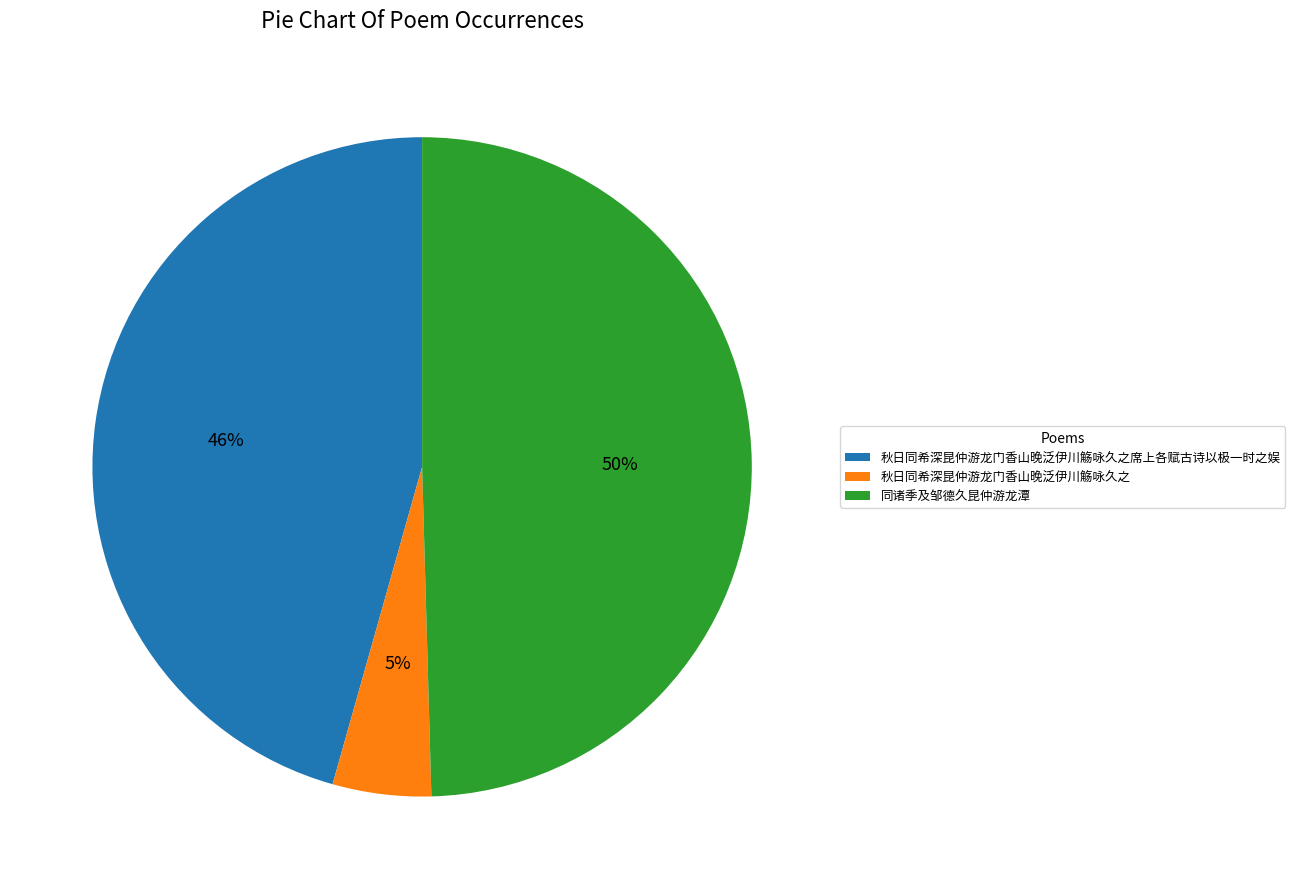

What is the largest slice in the pie chart?

同诸季及邹德久昆仲游龙潭